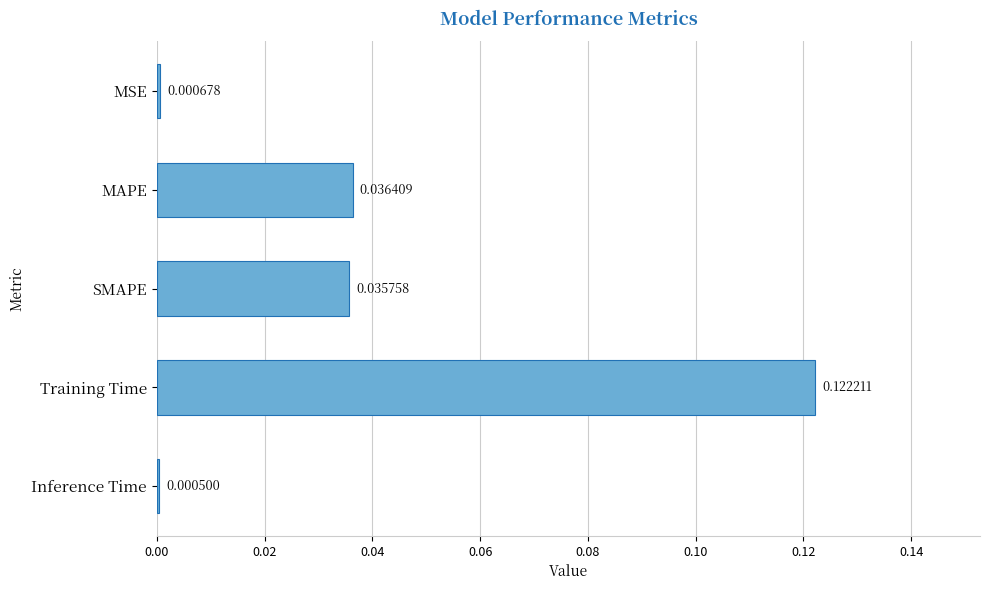

How many series are shown in this chart?

1